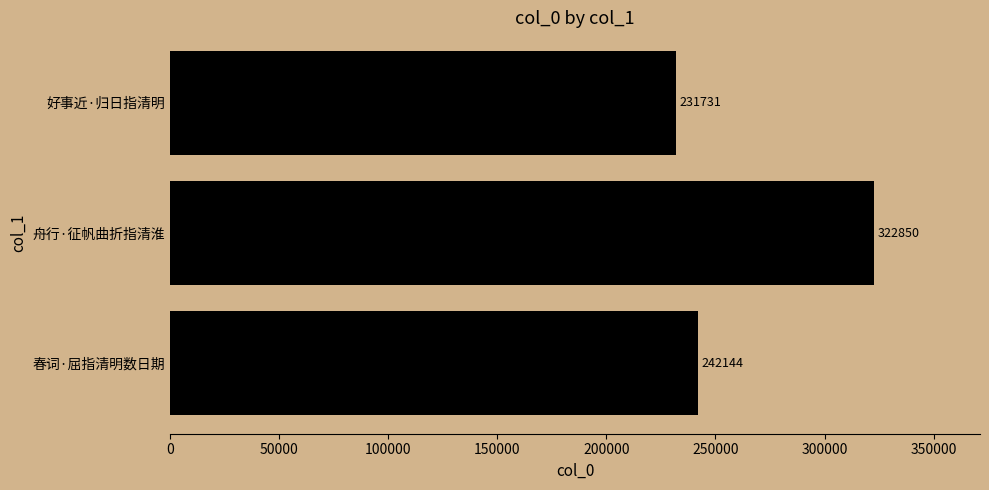

The value at 好事近·归日指清明 is 55290. True or false?

False